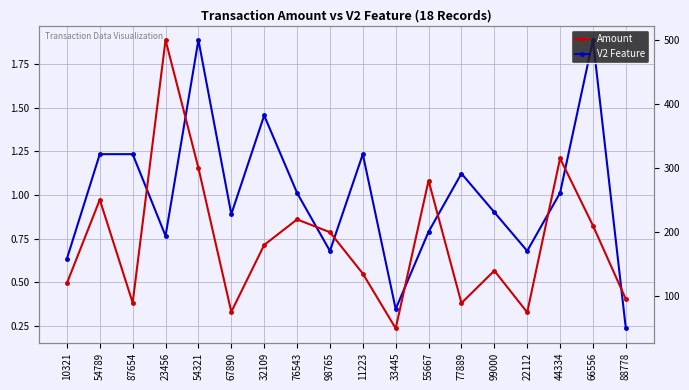

Which category has the highest value in the V2 Feature series?

54321